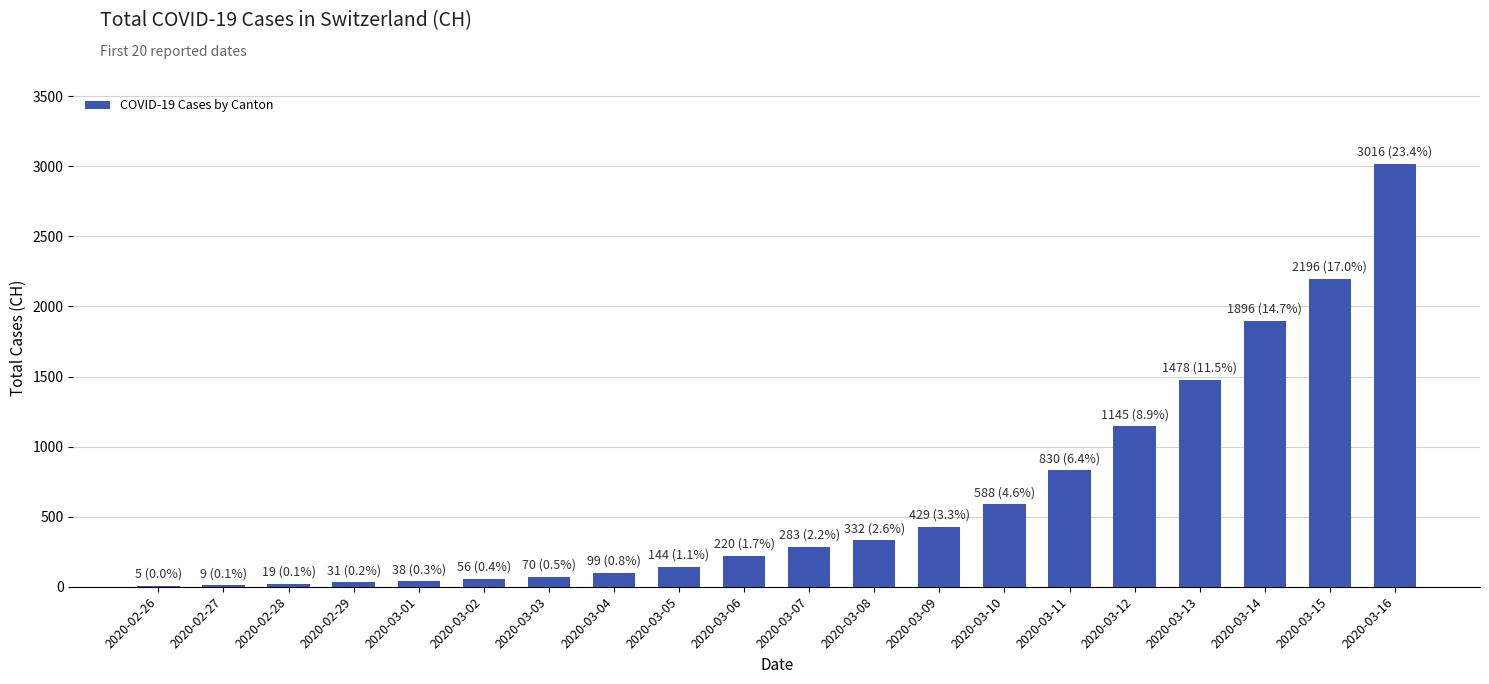

What is the change in value from 2020-02-26 to 2020-03-15?

+2191